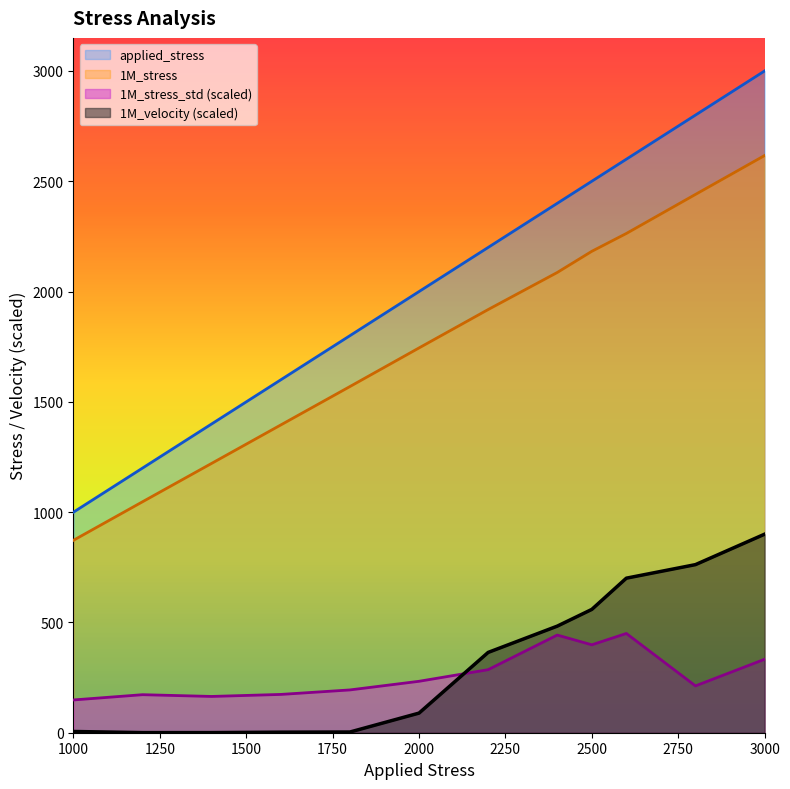

Reading left to right, what are all the values shown in this chart?

applied_stress: 1000.0	1200.0	1400.0	1600.0	1800.0	2000.0	2200.0	2400.0	2500.0	2600.0	2800.0	3000.0
1M_stress: 872.5	1047.2	1221.2	1395.4	1569.4	1744.5	1918.5	2086.5	2182.5	2263.3	2440.4	2616.6
1M_stress_std: 148.6	172.4	164.5	173.6	194.0	233.1	285.8	442.8	398.6	450.0	212.3	332.9
1M_velocity: 5.6	0.6	0.6	2.5	3.2	88.9	364.1	483.2	559.0	700.7	762.0	900.0